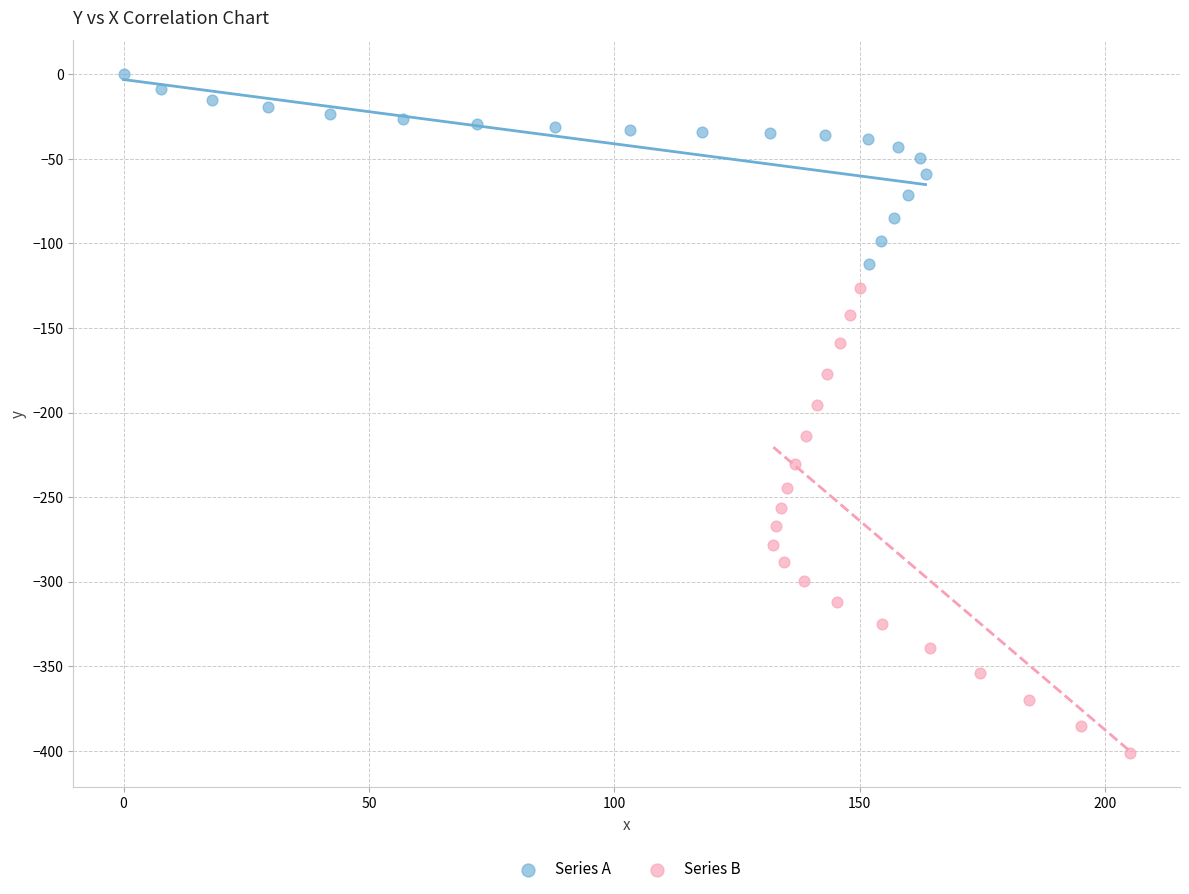

Which series reaches the maximum Y coordinate?

Series A